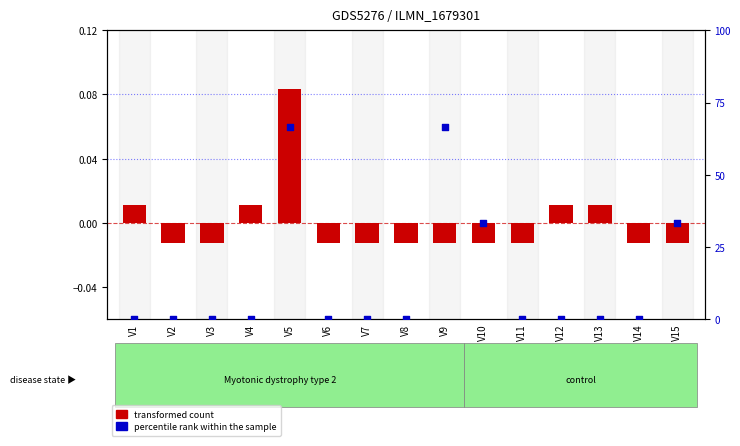

Which series has the largest total across all categories?

percentile rank within the sample